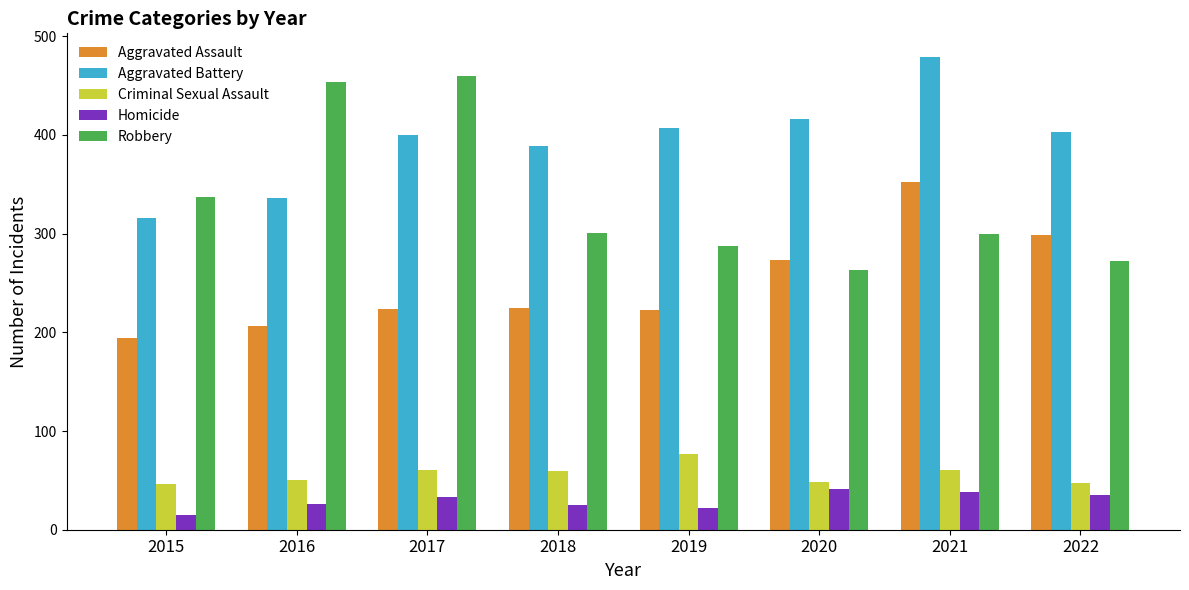

What are all the series names shown in the legend?

Aggravated Assault, Aggravated Battery, Criminal Sexual Assault, Homicide, Robbery